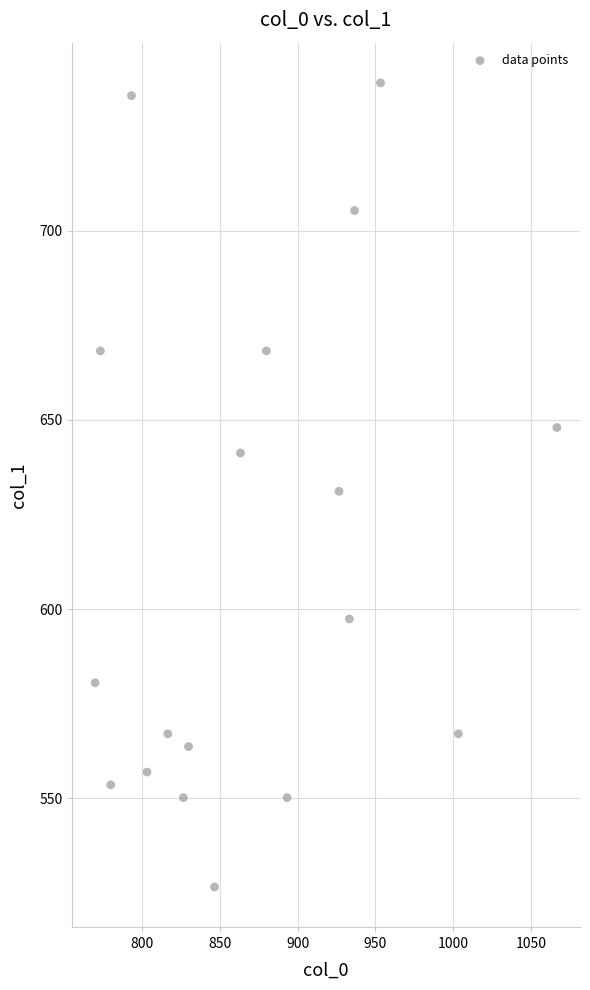

What is the range of X values (max minus min)?

296.7